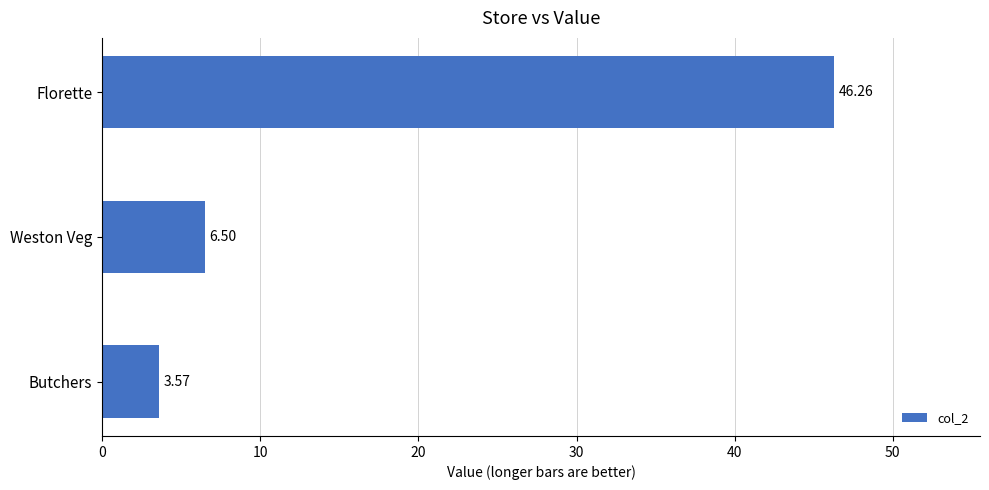

What is the difference between the values at Florette and Butchers?

42.7